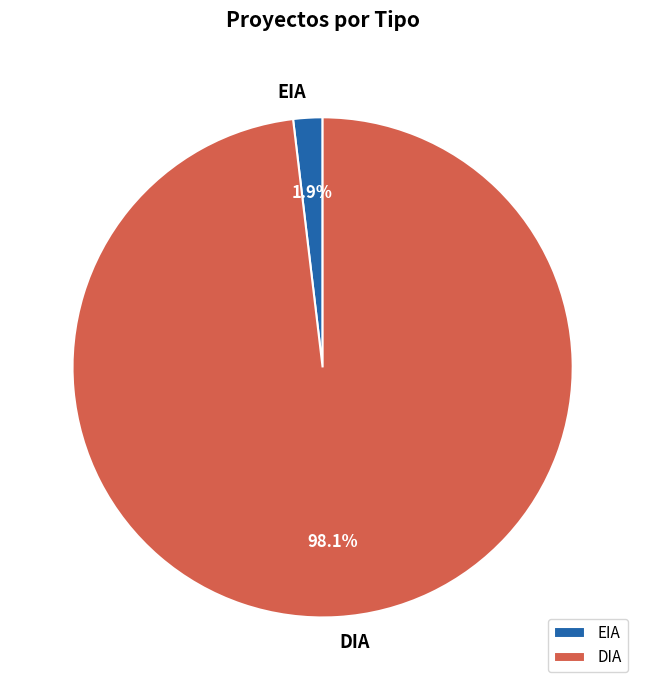

Does any single category account for the majority?

Yes